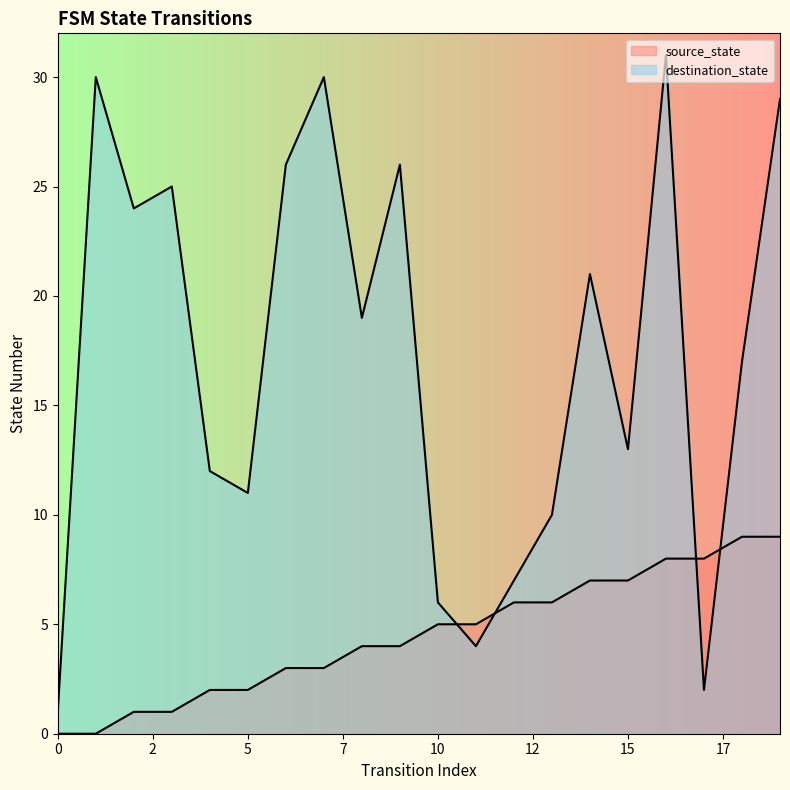

What is the difference between the highest and lowest values at 9?

22